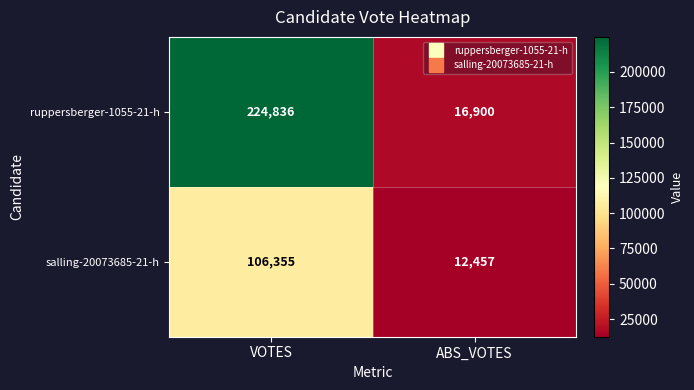

What is the sum of the salling-20073685-21-h values at ABS_VOTES and VOTES?

118812